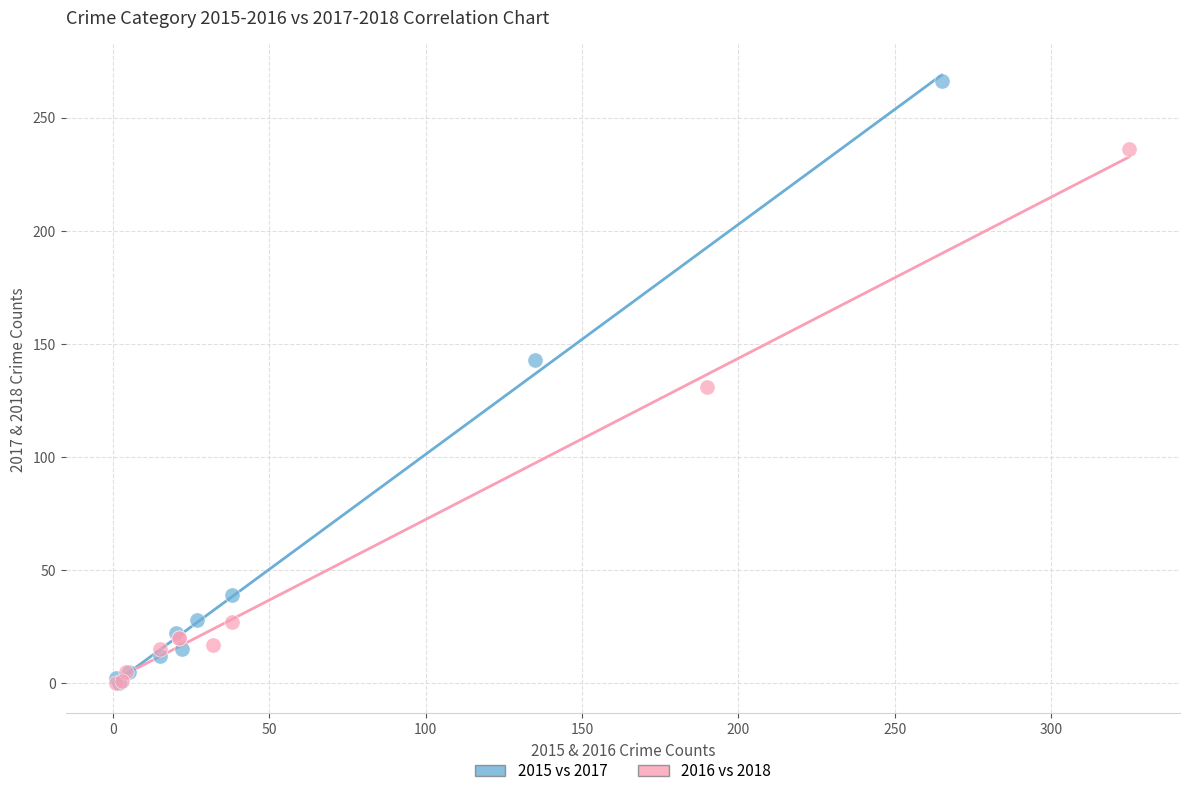

Which series has the widest spread of Y values?

2015 vs 2017